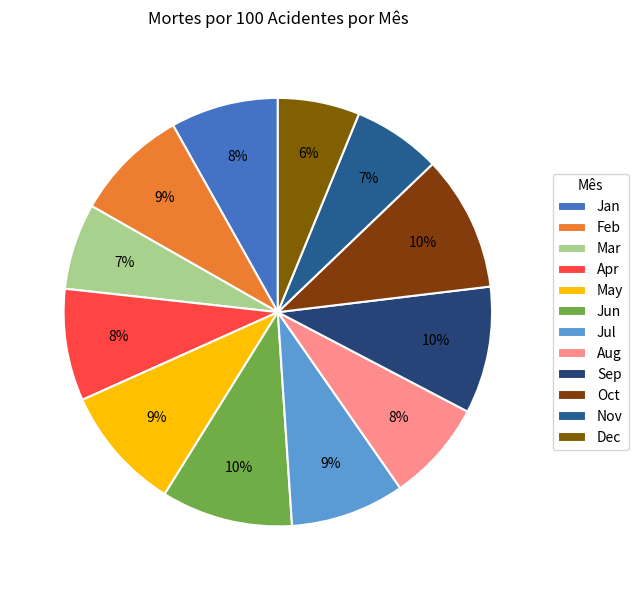

Which slice is the largest?

10